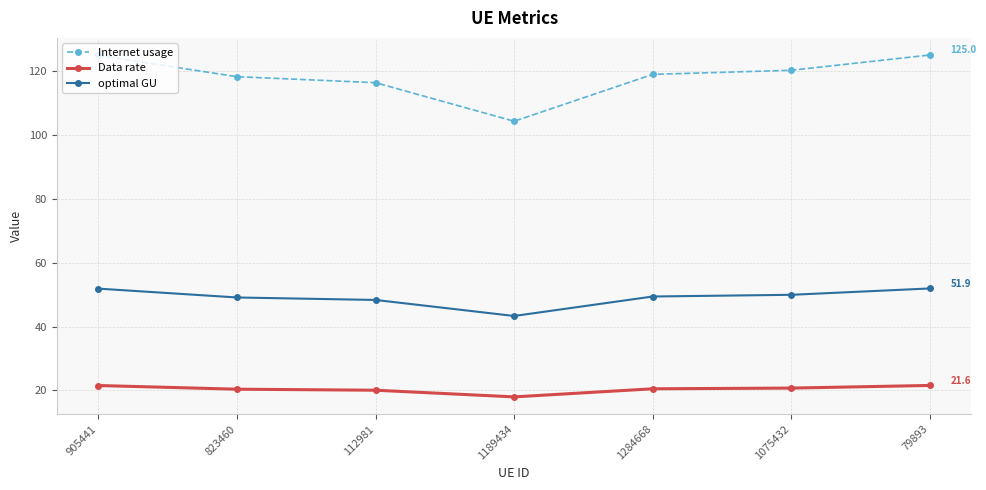

Which label corresponds to the smallest value in the chart?

1189434